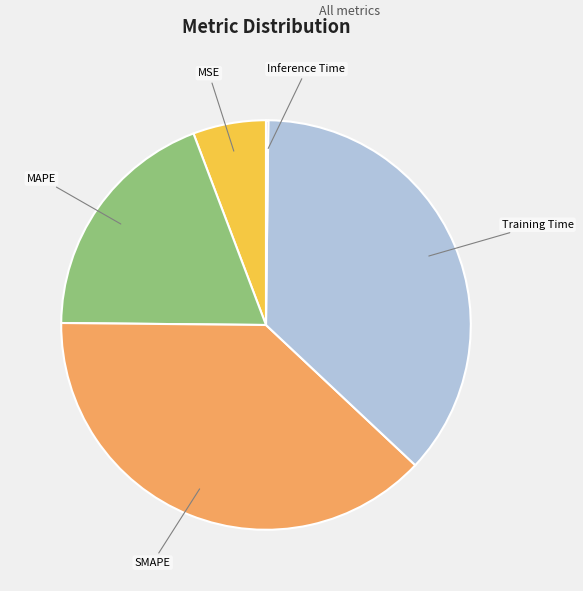

Does any single category account for the majority?

No